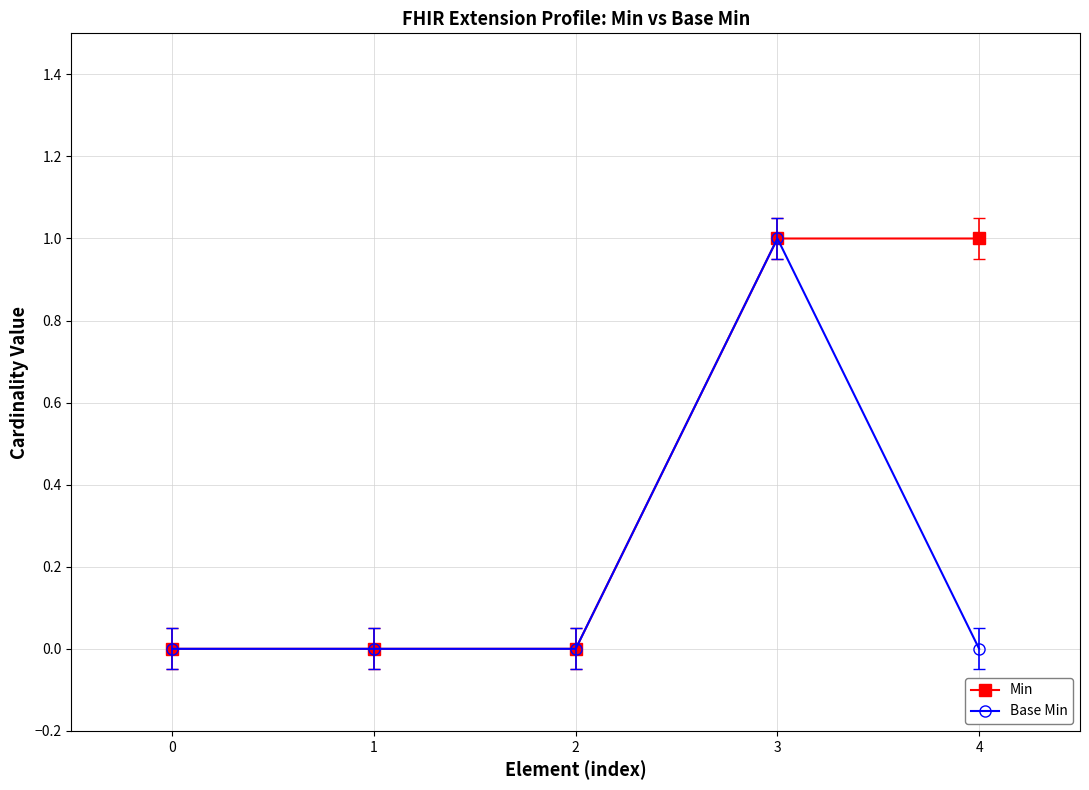

Count the number of data series in this chart.

2